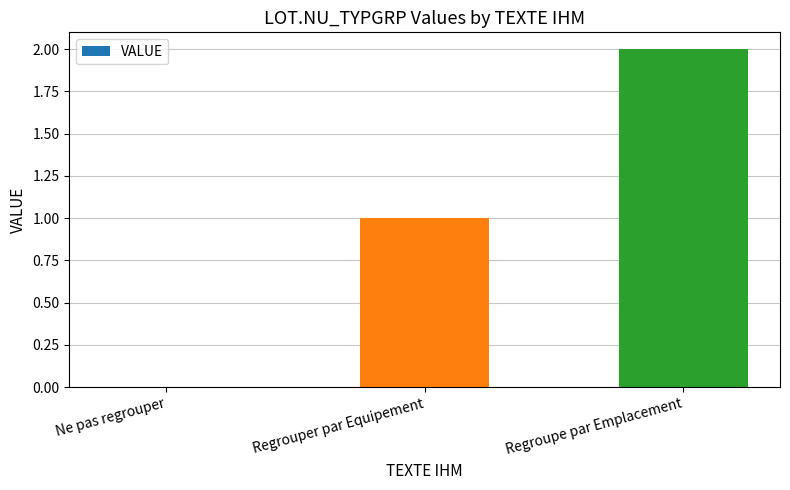

At which category does the chart reach its peak across all series?

Regroupe par Emplacement